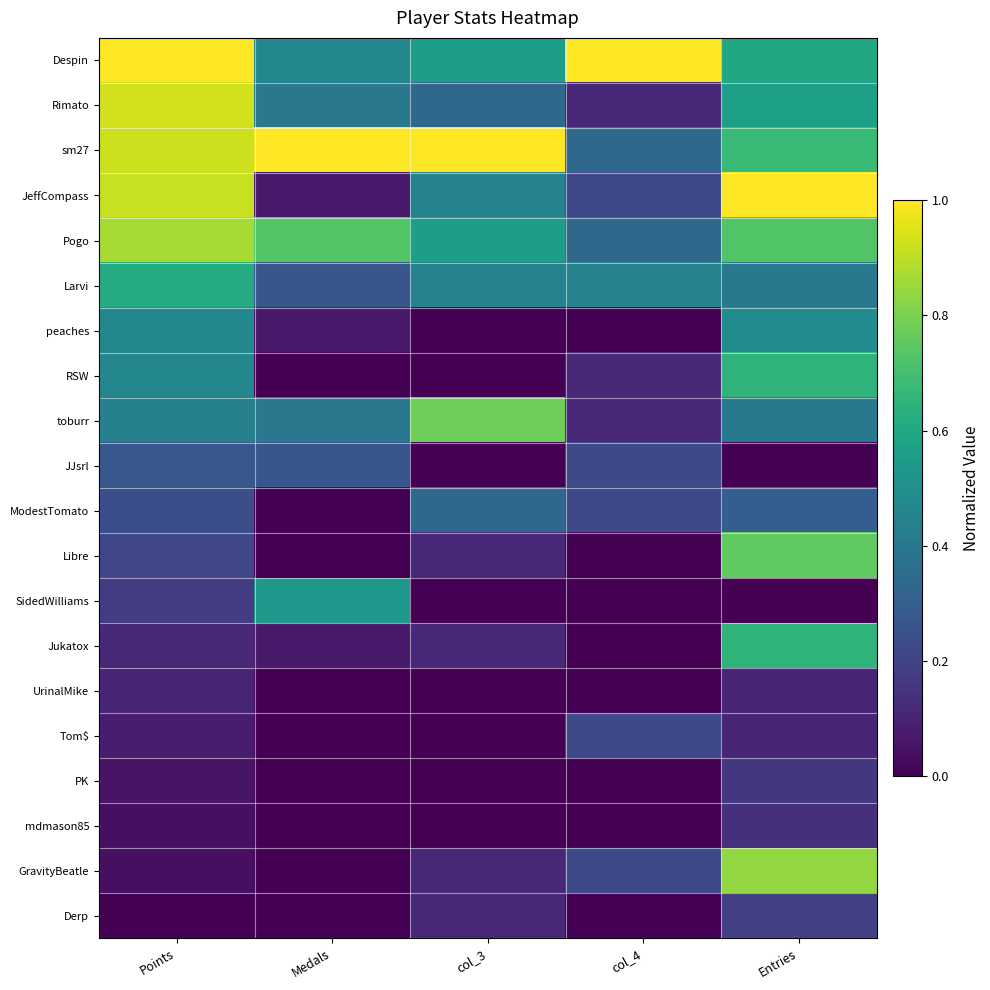

Reading left to right, transcribe all the data shown in this chart.

Despin: Points=1.0	Medals=0.5	col_3=0.6	col_4=1.0	Entries=0.6
Rimato: Points=0.9	Medals=0.4	col_3=0.3	col_4=0.1	Entries=0.6
sm27: Points=0.9	Medals=1.0	col_3=1.0	col_4=0.3	Entries=0.7
JeffCompass: Points=0.9	Medals=0.1	col_3=0.4	col_4=0.2	Entries=1.0
Pogo: Points=0.9	Medals=0.7	col_3=0.6	col_4=0.3	Entries=0.7
Larvi: Points=0.6	Medals=0.3	col_3=0.4	col_4=0.4	Entries=0.4
peaches: Points=0.5	Medals=0.1	col_3=0.0	col_4=0.0	Entries=0.5
RSW: Points=0.5	Medals=0.0	col_3=0.0	col_4=0.1	Entries=0.6
toburr: Points=0.4	Medals=0.4	col_3=0.8	col_4=0.1	Entries=0.4
JJsrl: Points=0.3	Medals=0.3	col_3=0.0	col_4=0.2	Entries=0.0
ModestTomato: Points=0.2	Medals=0.0	col_3=0.3	col_4=0.2	Entries=0.3
Libre: Points=0.2	Medals=0.0	col_3=0.1	col_4=0.0	Entries=0.8
SidedWilliams: Points=0.2	Medals=0.5	col_3=0.0	col_4=0.0	Entries=0.0
Jukatox: Points=0.1	Medals=0.1	col_3=0.1	col_4=0.0	Entries=0.6
UrinalMike: Points=0.1	Medals=0.0	col_3=0.0	col_4=0.0	Entries=0.1
Tom$: Points=0.1	Medals=0.0	col_3=0.0	col_4=0.2	Entries=0.1
PK: Points=0.1	Medals=0.0	col_3=0.0	col_4=0.0	Entries=0.2
mdmason85: Points=0.0	Medals=0.0	col_3=0.0	col_4=0.0	Entries=0.1
GravityBeatle: Points=0.0	Medals=0.0	col_3=0.1	col_4=0.2	Entries=0.8
Derp: Points=0.0	Medals=0.0	col_3=0.1	col_4=0.0	Entries=0.2